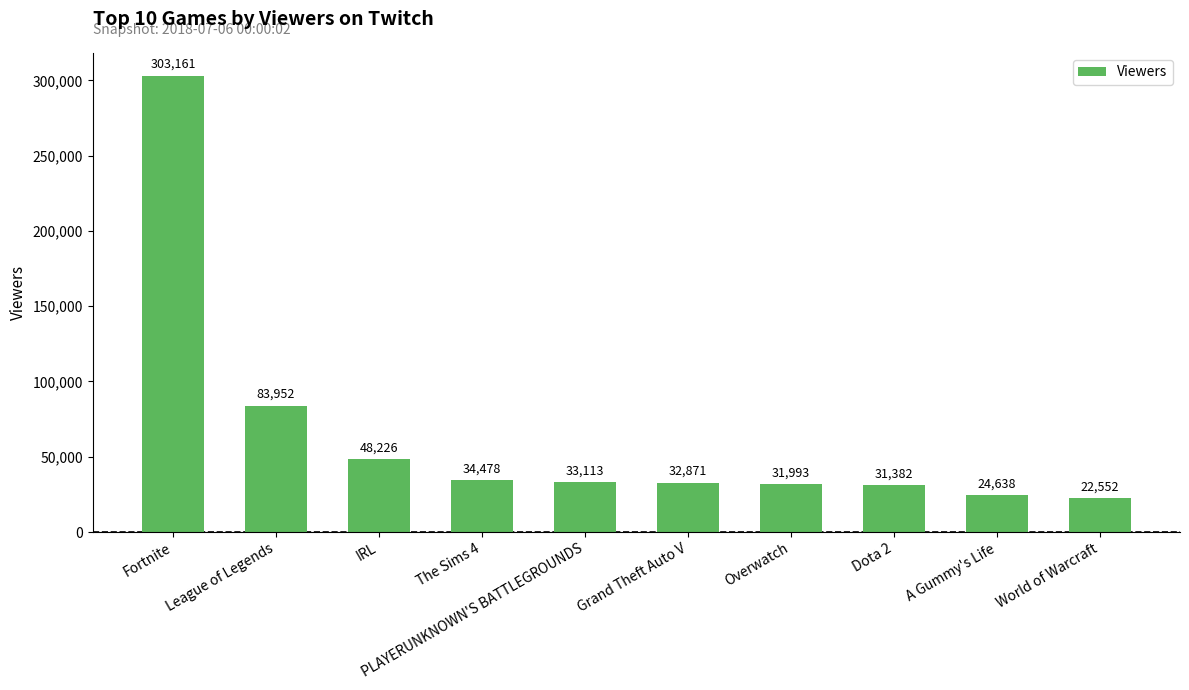

Reading left to right, list all the values displayed in this chart.

303161	83952	48226	34478	33113	32871	31993	31382	24638	22552